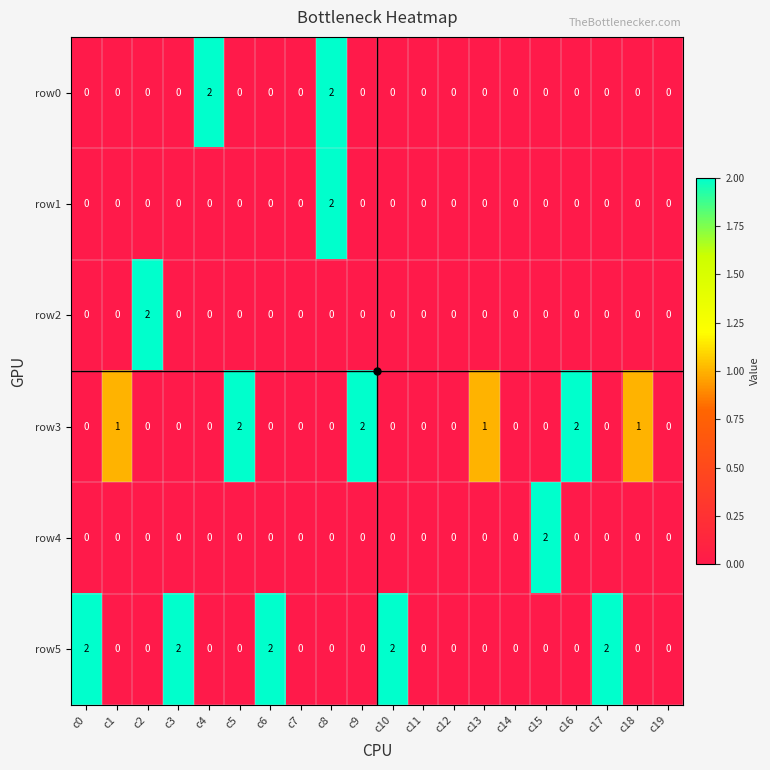

True or false: row3 has a value of 1 at c17.

False